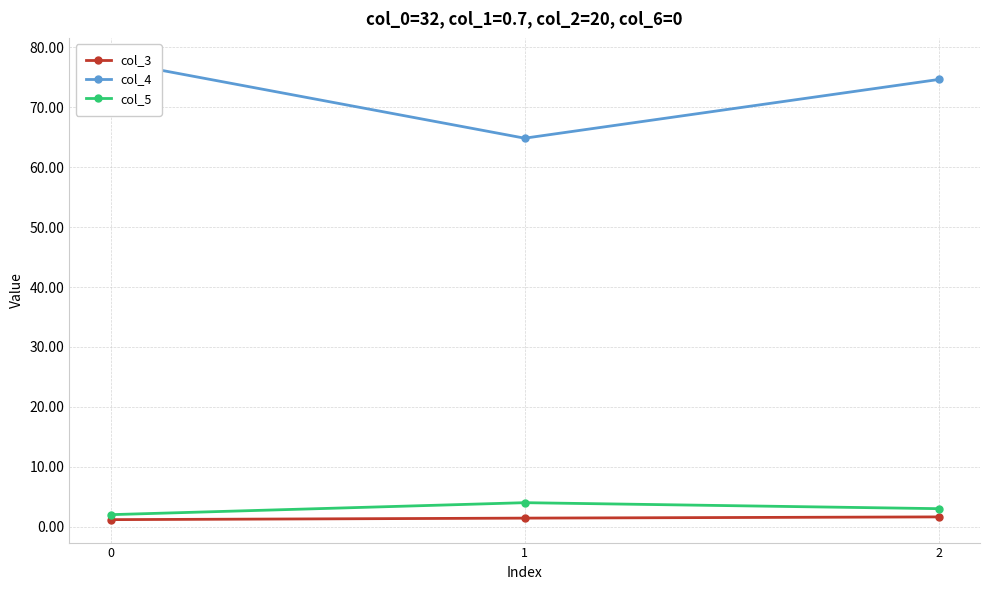

Is it true that col_4 equals 29.0 at 0?

False